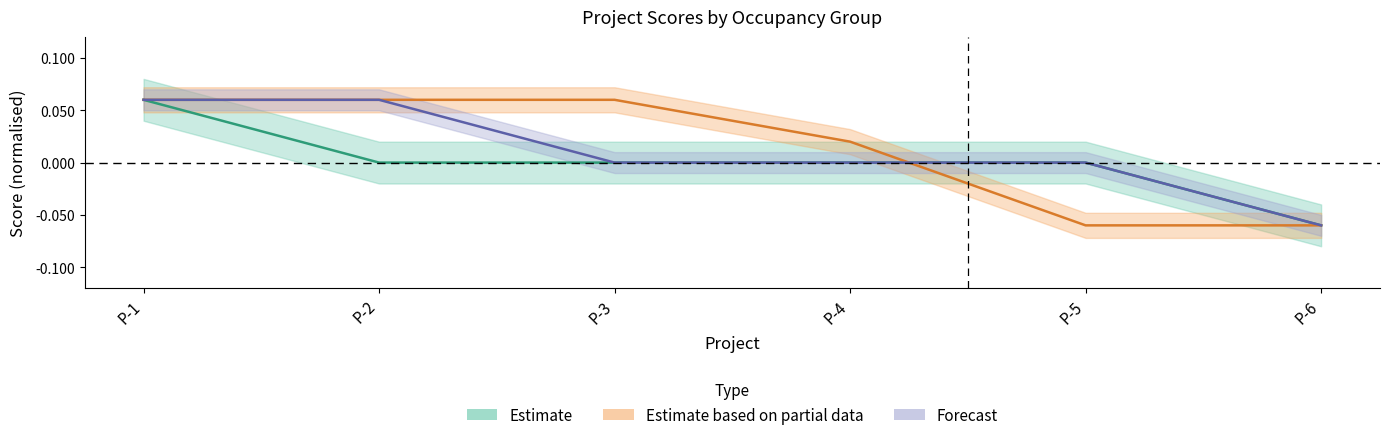

Between which two adjacent categories do waterScore and energyScore first intersect?

P-4 and P-5